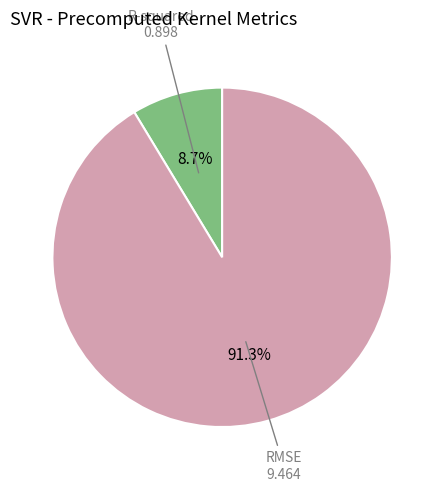

Is there a majority slice in this chart?

Yes